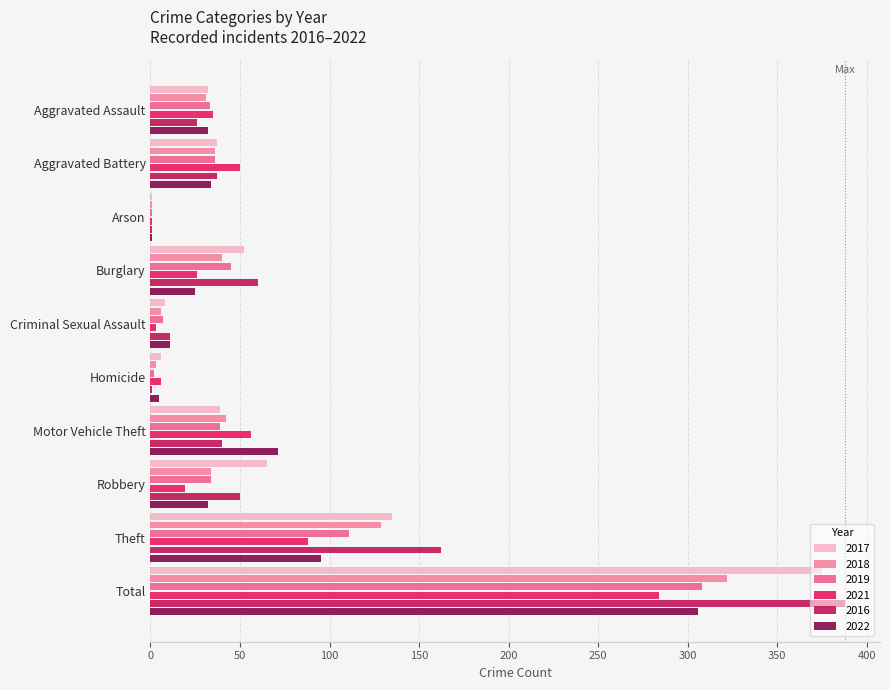

Which category has the highest value in the 2018 series?

Total